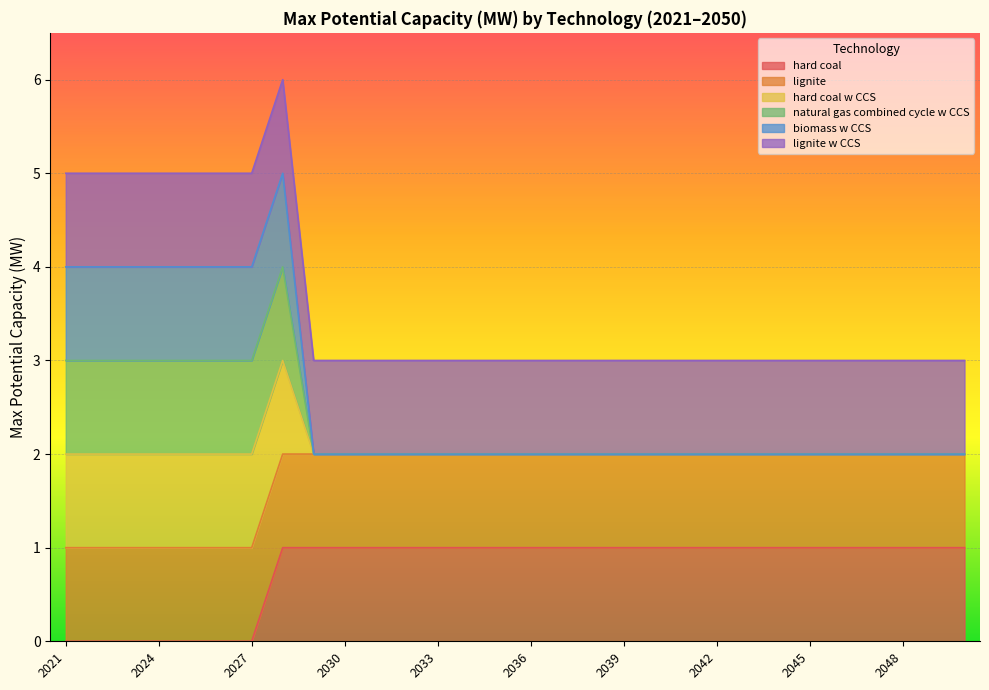

Which label corresponds to the largest value in the chart?

2028